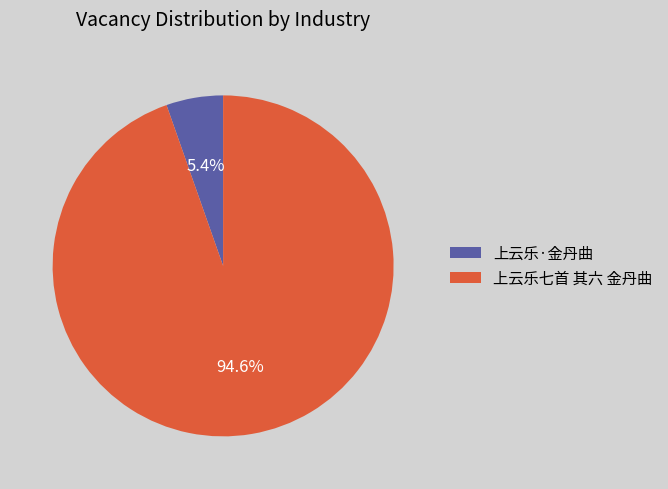

Does any single category account for the majority?

Yes